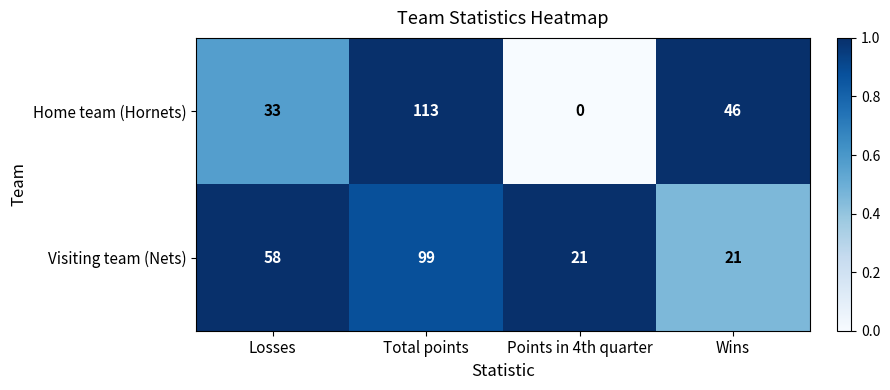

The value of Home team (Hornets) at Points in 4th quarter is 77. True or false?

False